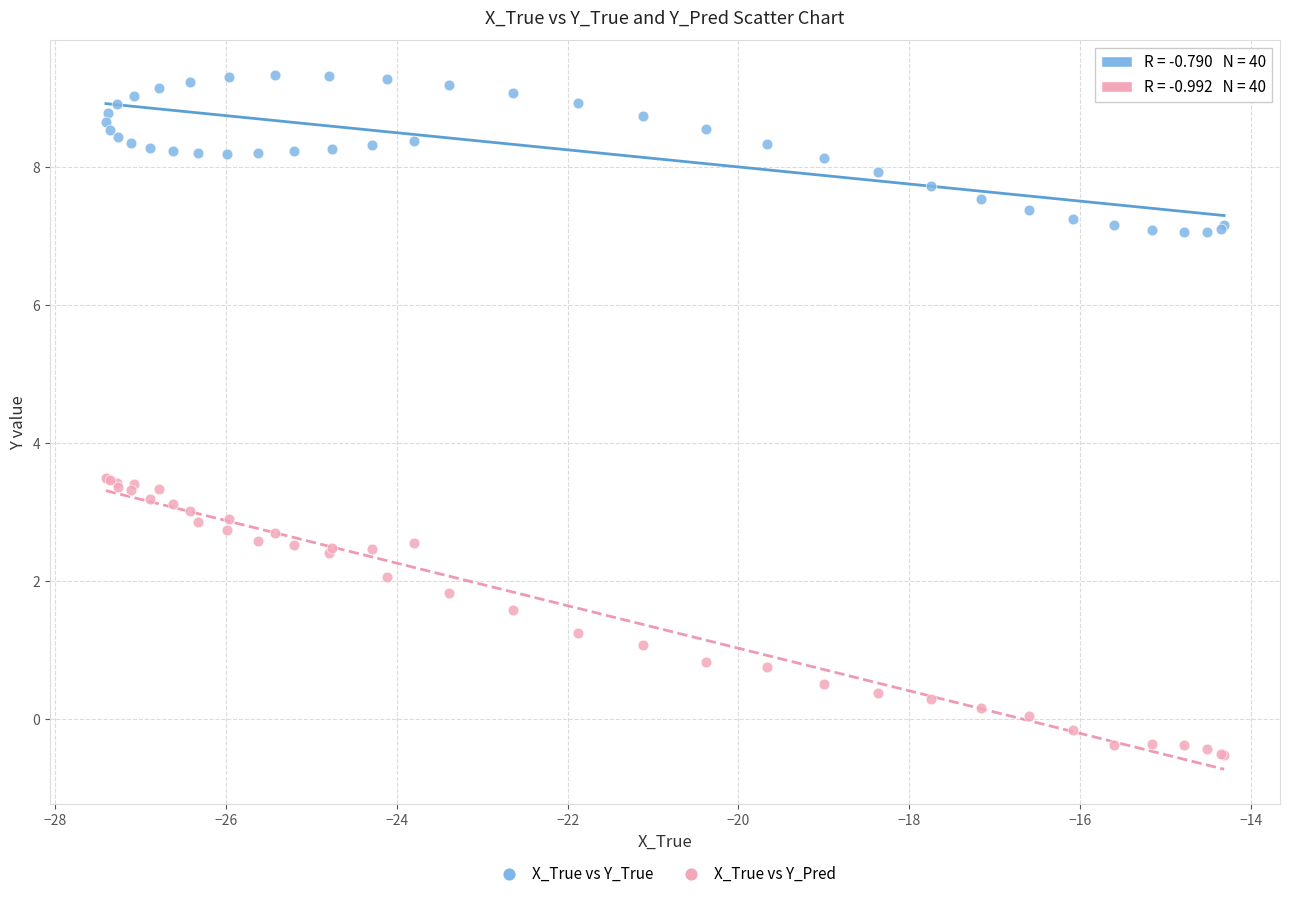

Which series contains the highest Y value?

X_True vs Y_True